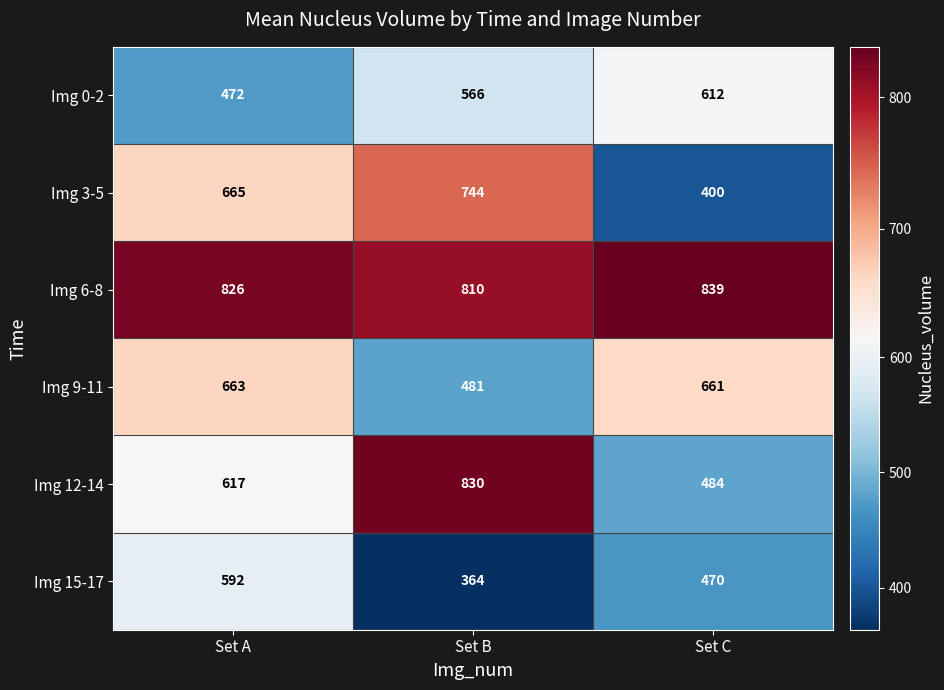

What is the approximate value of Img 0-2 at Set A, to the nearest 10?

470